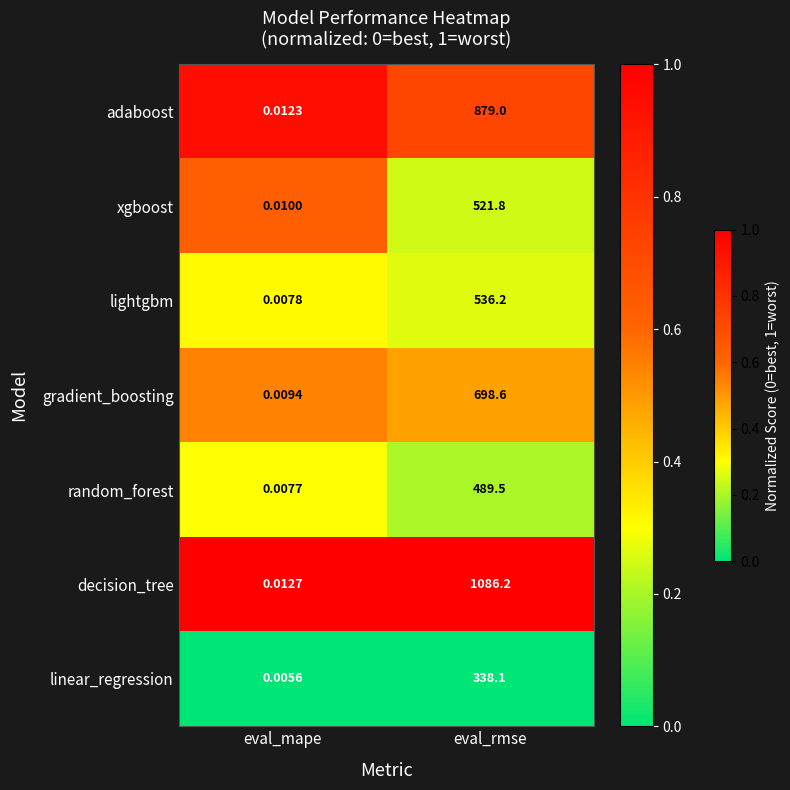

Which category has the lowest value in the lightgbm series?

eval_mape